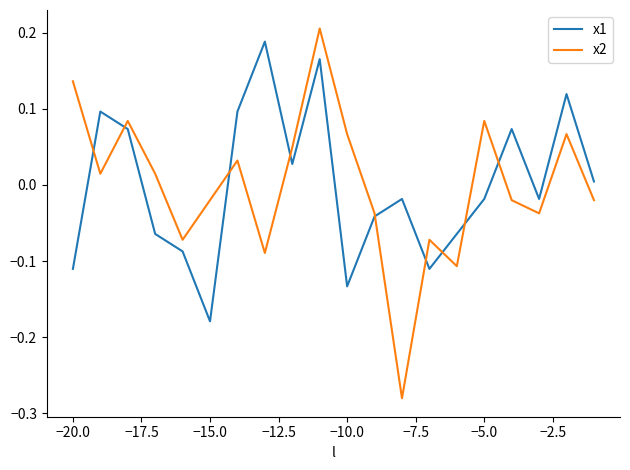

Which series has the largest range (max minus min)?

x2